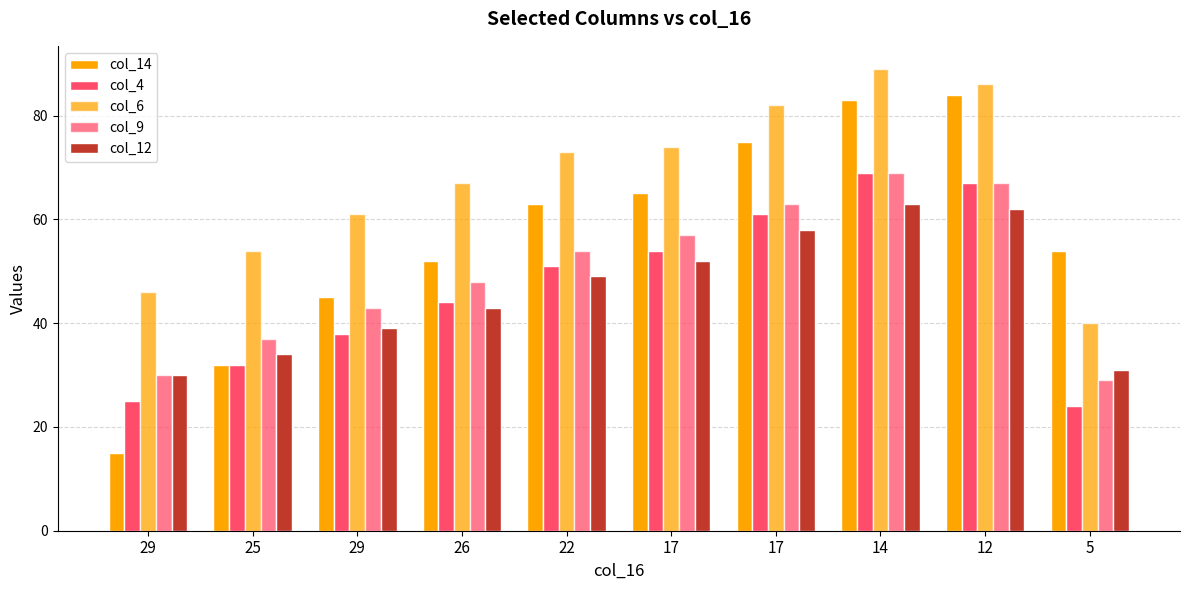

How many distinct data groups are displayed?

5